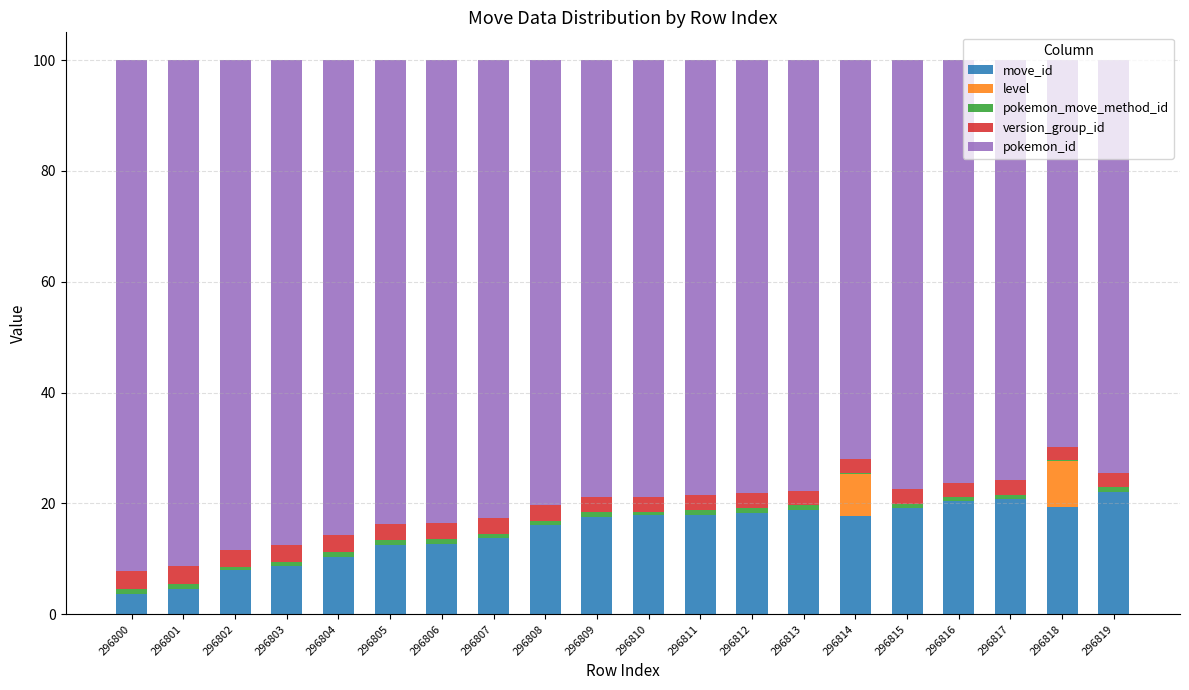

What is the highest value of the move_id series?

22.2